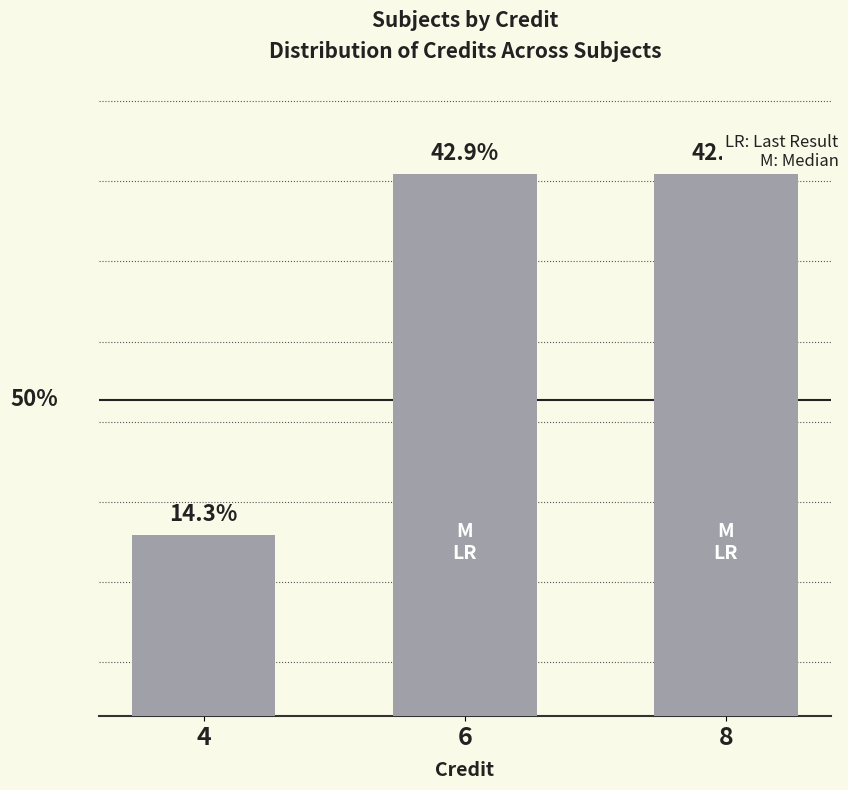

Does the chart contain any negative values?

No